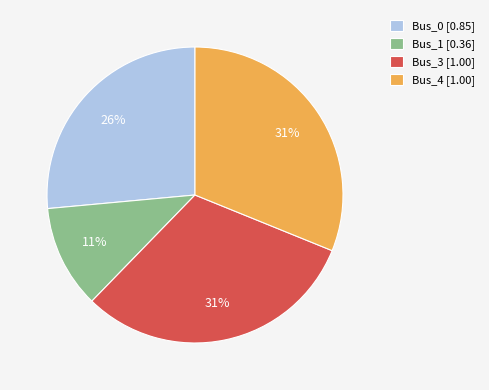

Does any single category account for the majority?

No